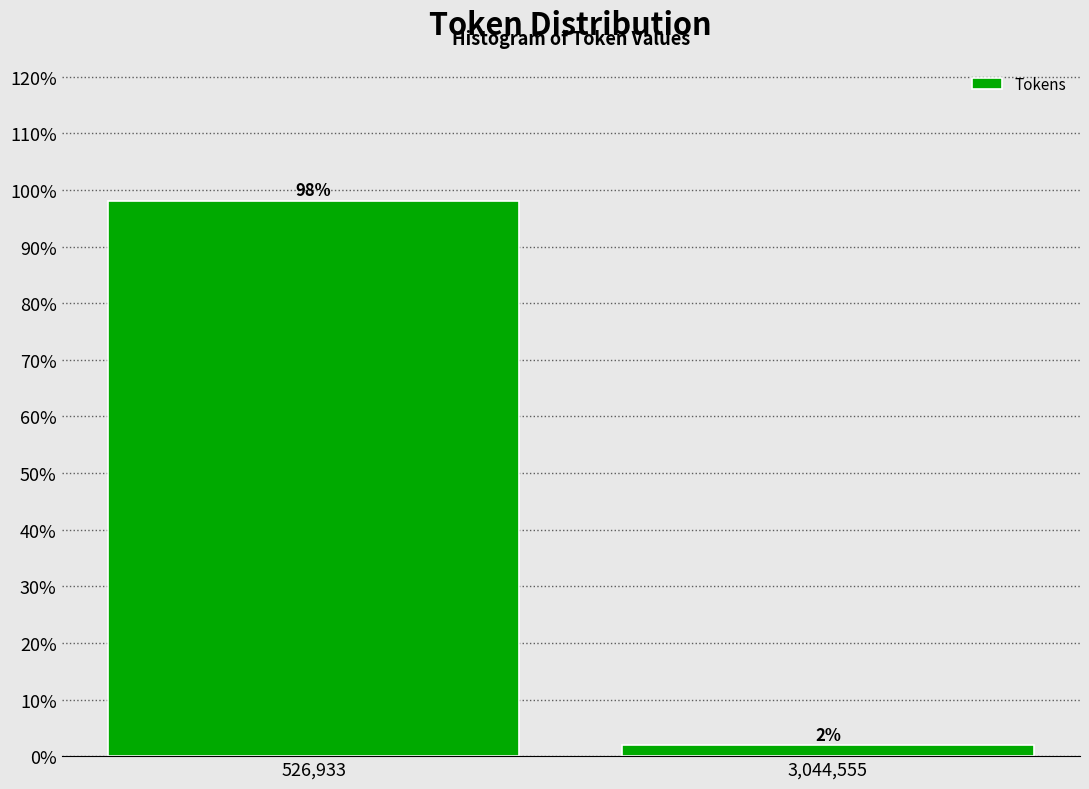

What is the label of the 2nd bar from the left?

3,044,555